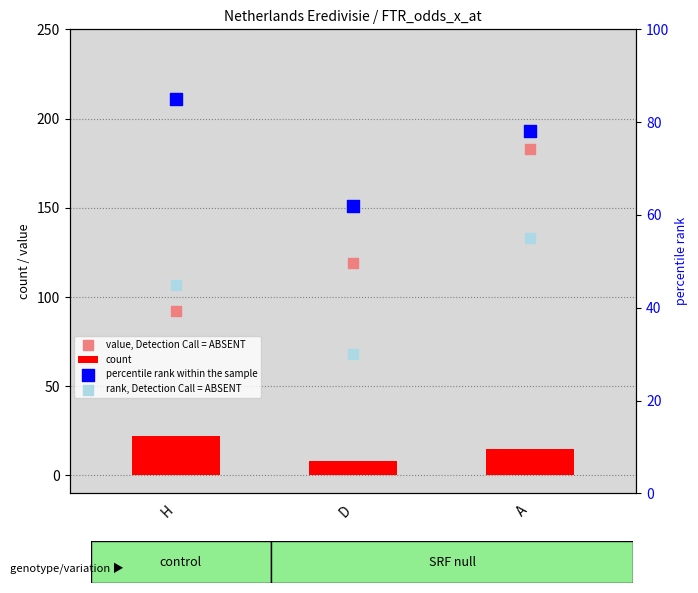

Which series has the largest total across all categories?

value, Detection Call = ABSENT